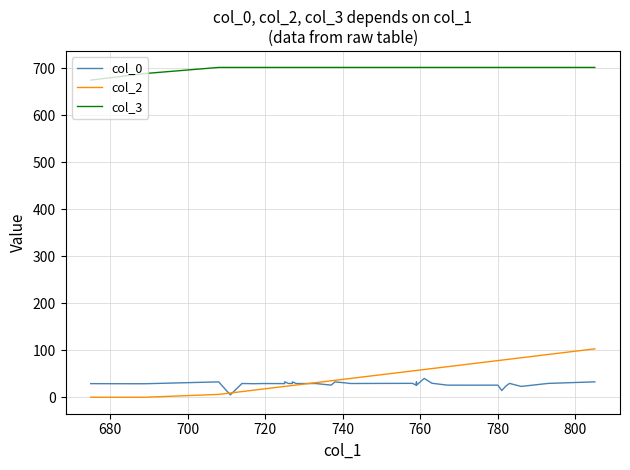

True or false: col_2 has more than 2 points higher than both neighbors.

False